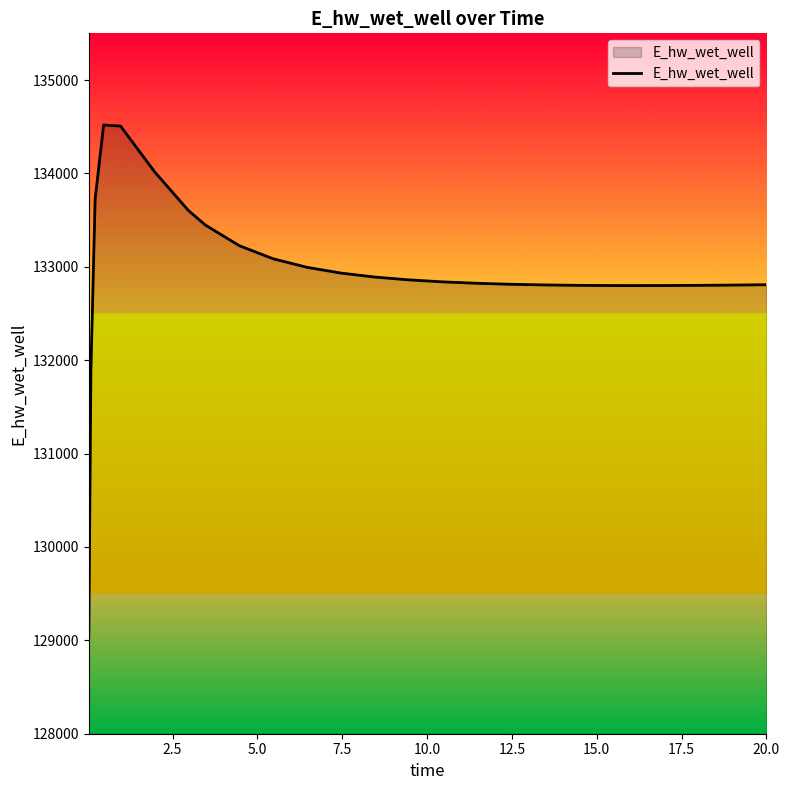

What is the minimum value shown in the chart?

129029.8